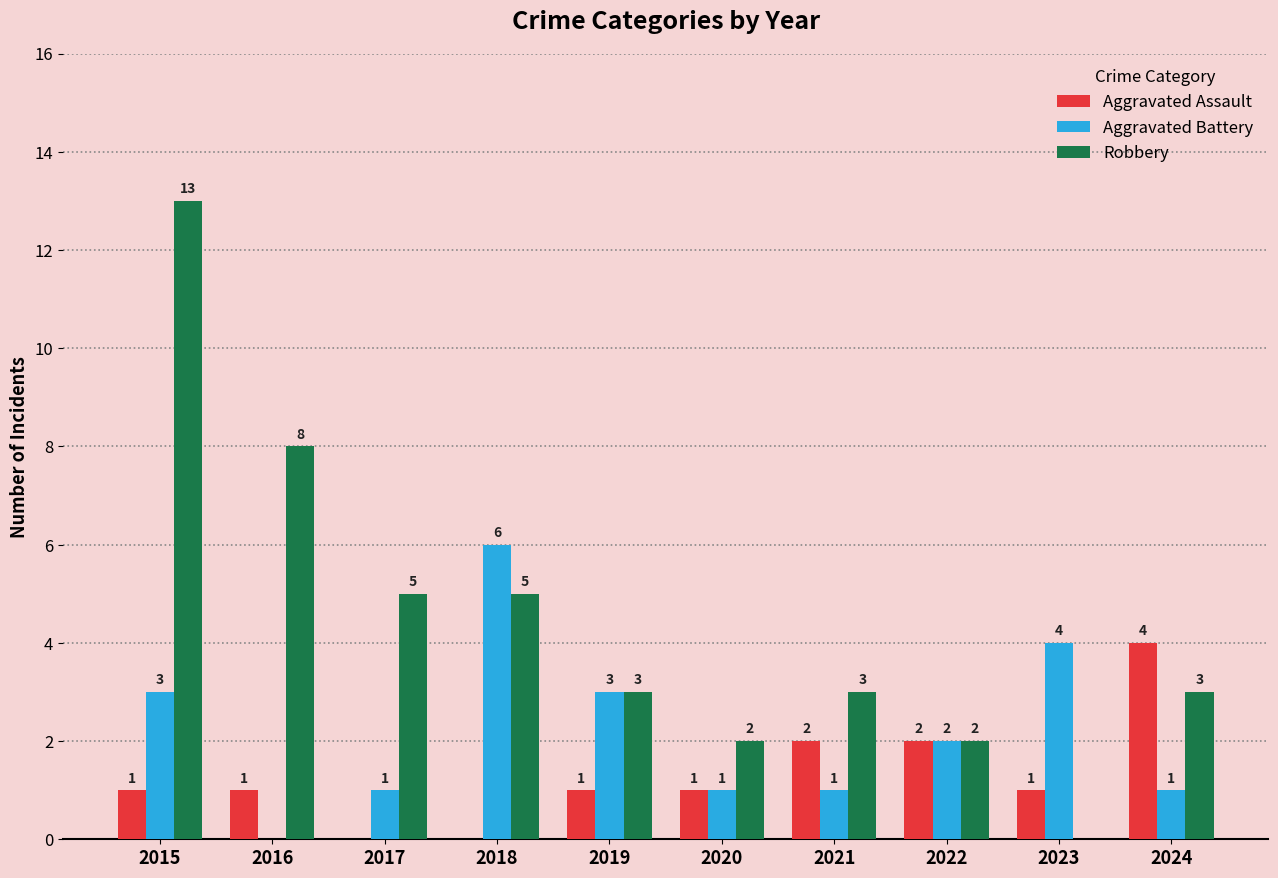

How many positive values does the Aggravated Battery series have?

9